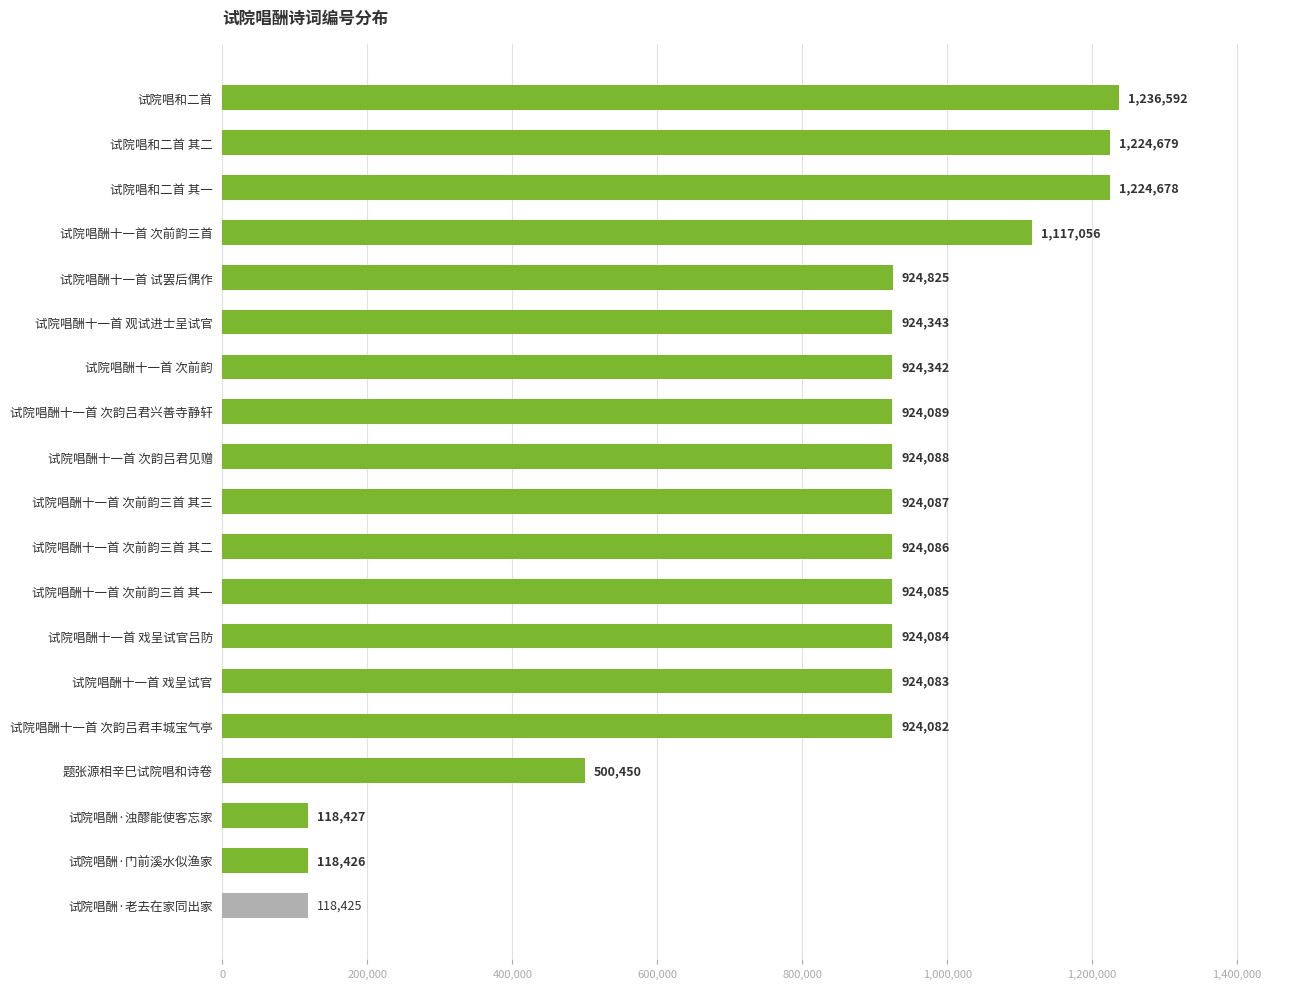

What is the difference between the maximum and minimum values?

1118167